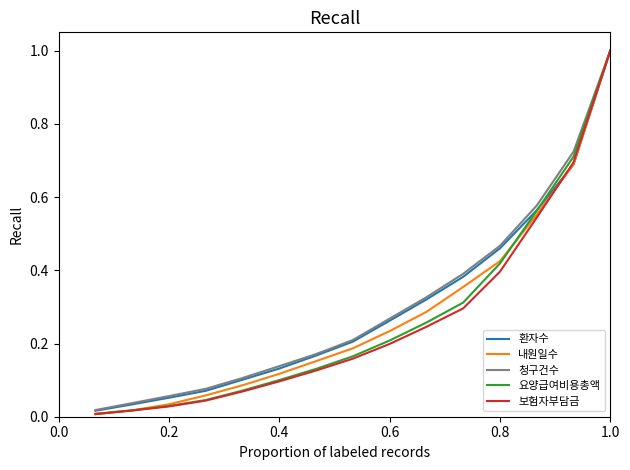

Which series has the largest range (max minus min)?

보험자부담금